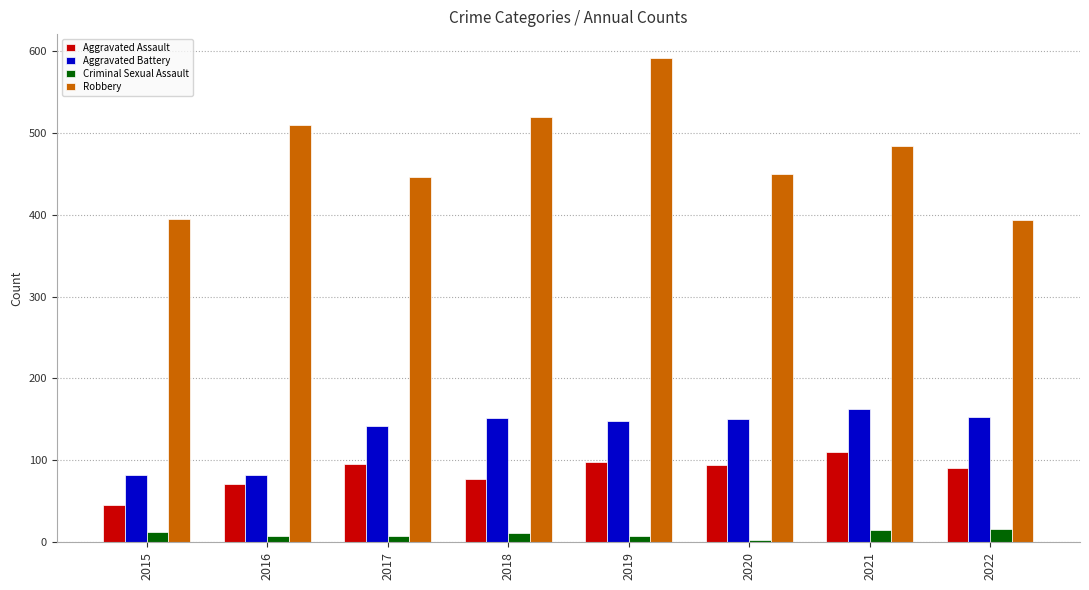

What is the approximate value of Criminal Sexual Assault at 2018?

11